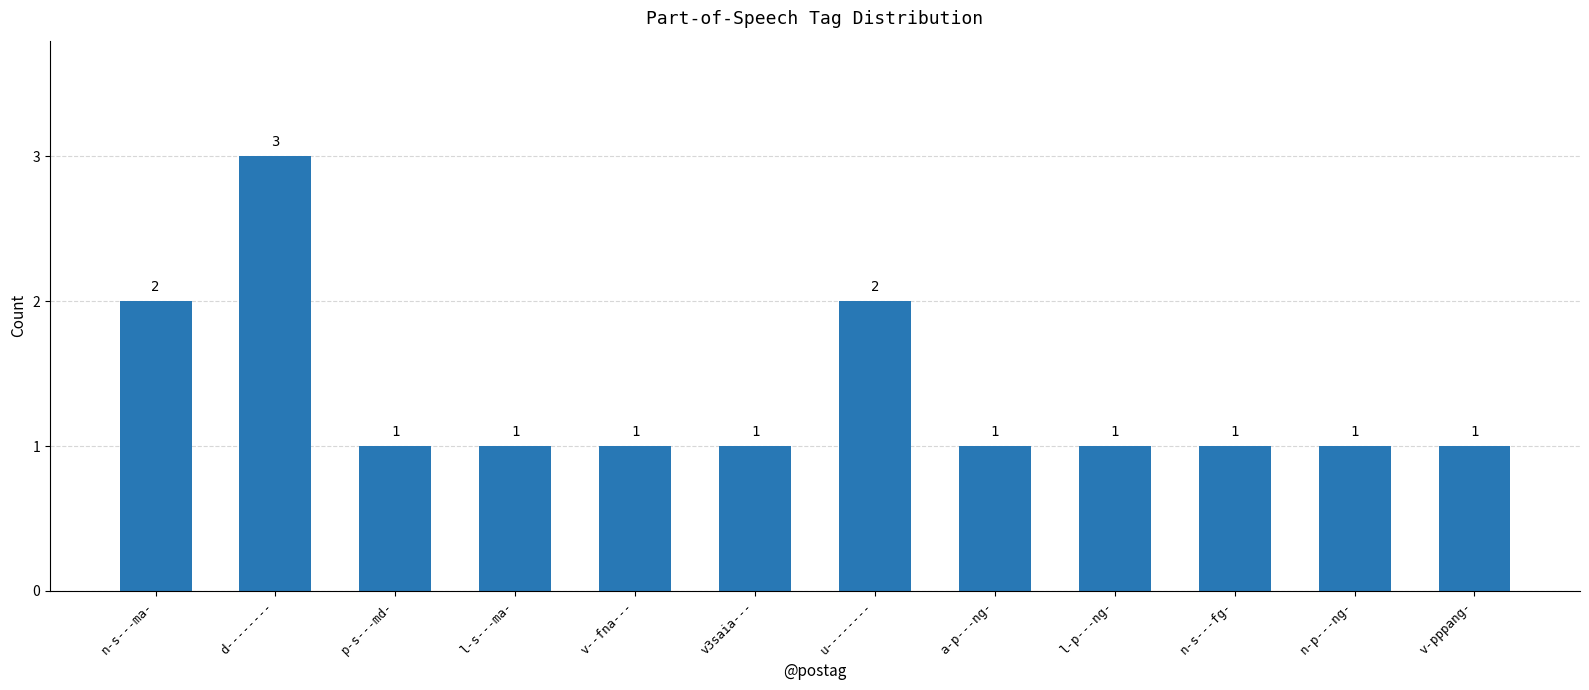

Are the bars horizontal?

No